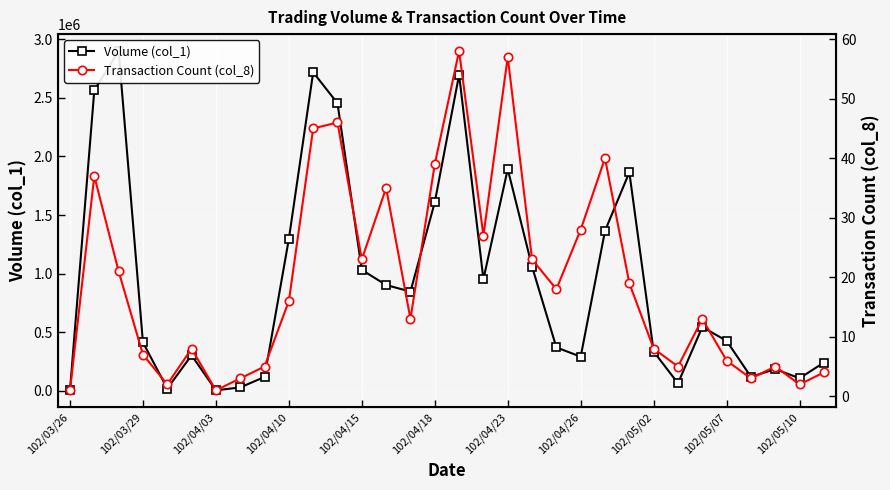

What is the label of the 30th point from the right?

102/04/03